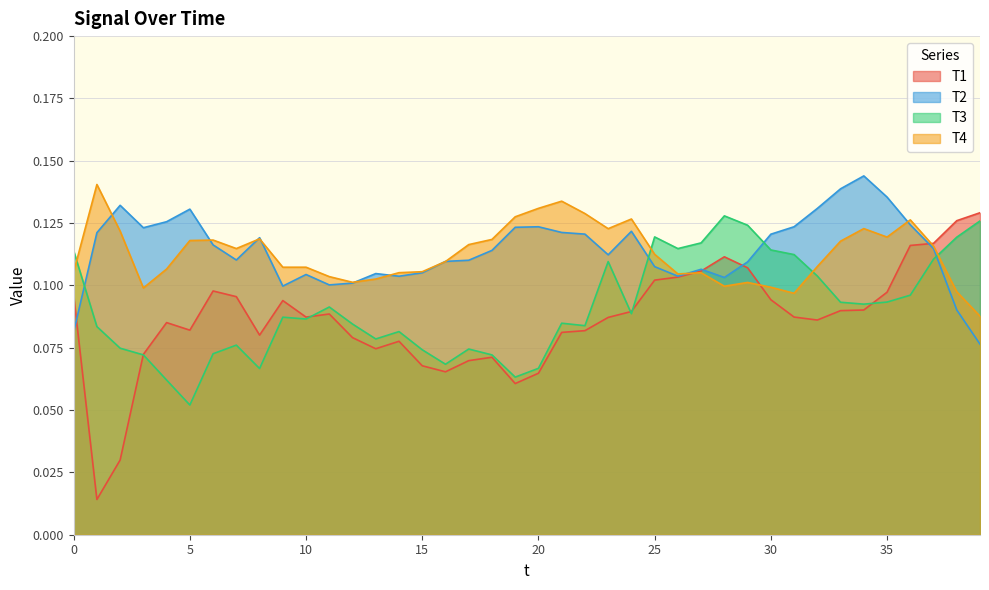

The T1 series shows 0.1 at 20. True or false?

False